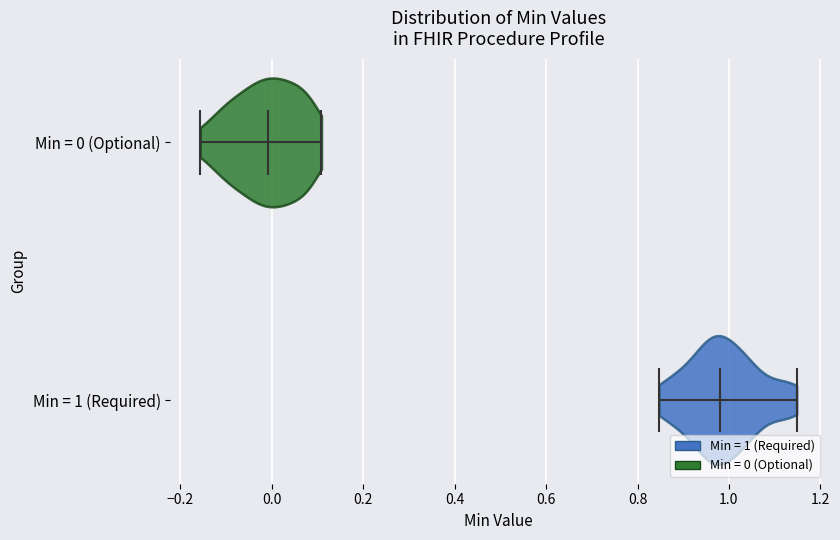

Reading bottom to top, read every violin against the x-axis: where its median line is, and the lowest and highest points it reaches. The values are not printed on the chart, so give them approximately, as read against the axis.

Min = 1 (Required): median line 0.98, lowest point 0.84, highest point 1.14
Min = 0 (Optional): median line 0.00, lowest point -0.16, highest point 0.10